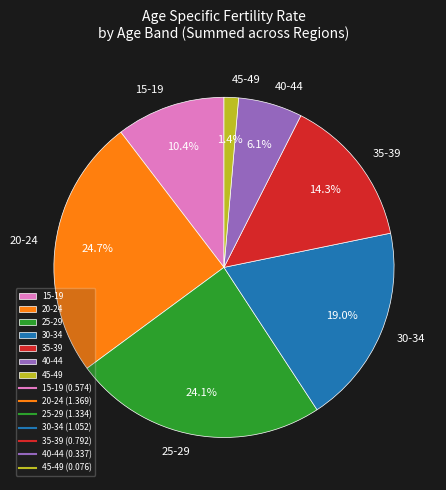

What is the smallest slice in the pie chart?

45-49